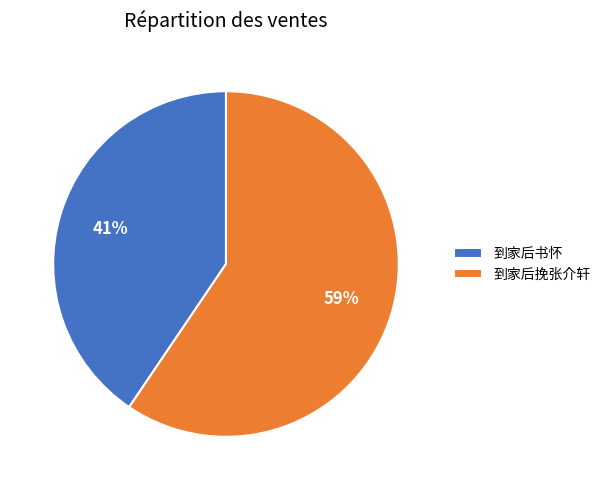

Which category has the biggest portion of the pie?

到家后挽张介轩